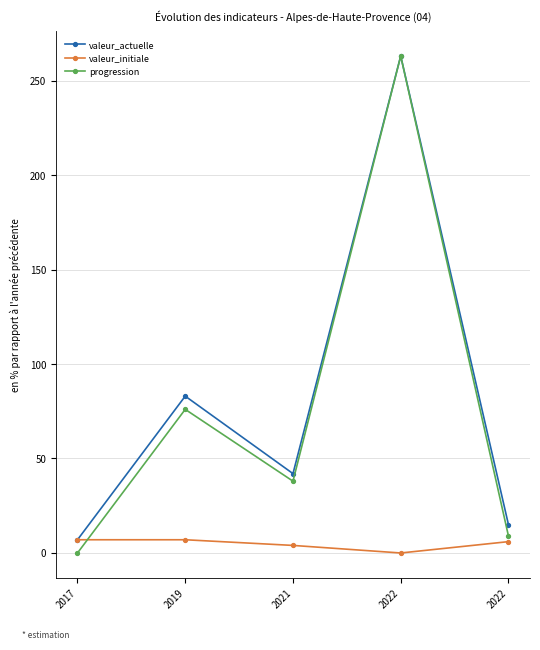

What are all the series names shown in the legend?

valeur_actuelle, valeur_initiale, progression